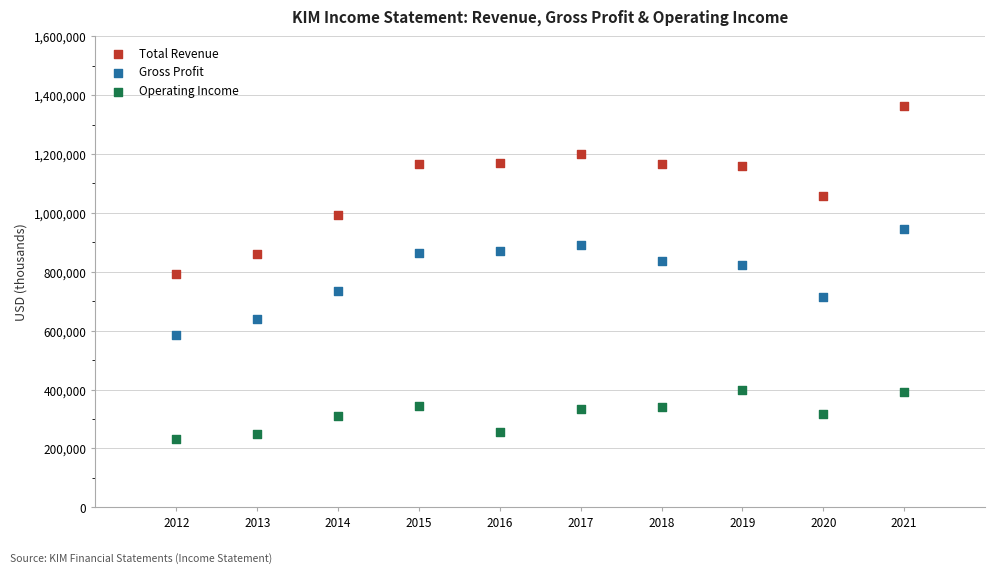

What is the X range (max minus min) for the scatter plot?

9